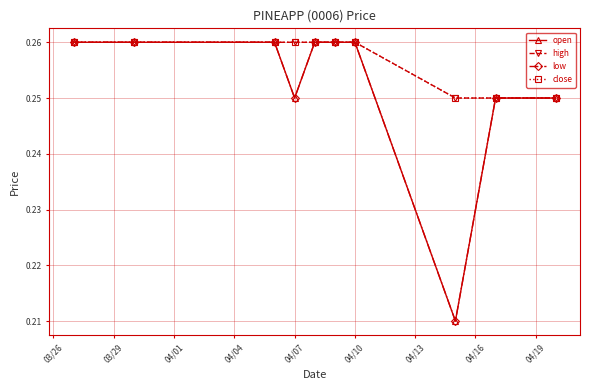

True or false: close and low cross at least once.

False